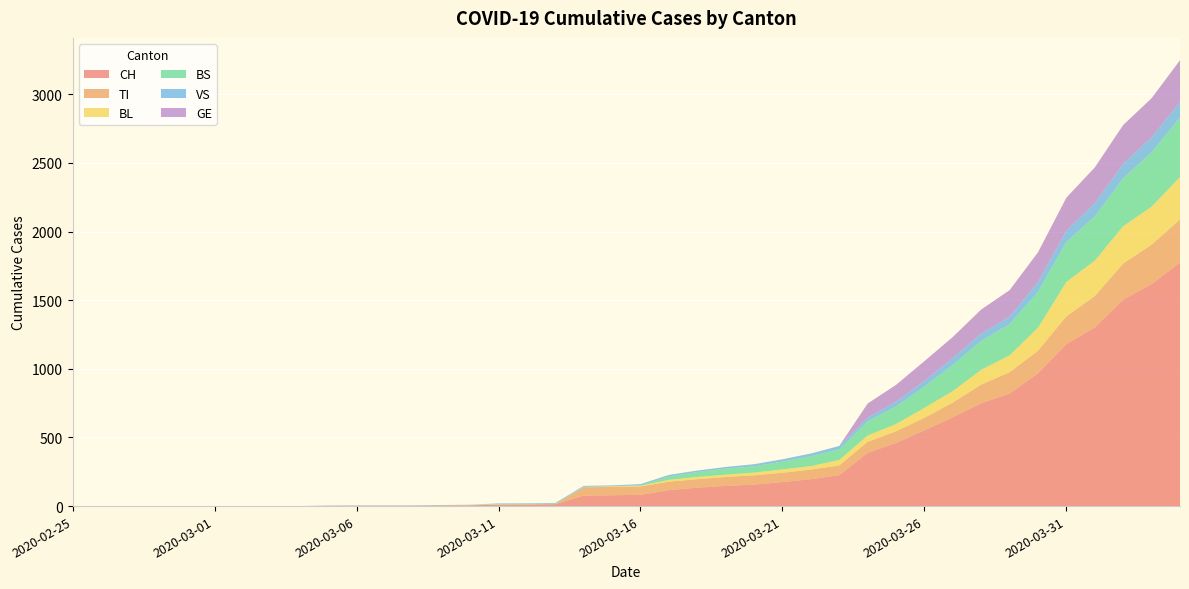

Reading left to right, list all the values displayed in this chart.

CH: 0	0	0	0	0	0	0	0	0	2	3	3	3	5	6	11	12	14	76	79	82	116	134	147	157	175	196	225	388	460	552	647	749	820	967	1180	1301	1504	1617	1774
TI: 0	0	0	0	0	0	0	0	0	0	0	0	0	0	0	0	0	0	61	61	61	62	62	65	67	68	70	71	80	85	91	107	136	155	165	202	229	263	287	314
BL: 0	0	0	0	0	0	0	0	0	0	0	0	0	1	2	2	2	0	0	5	5	13	16	17	20	24	25	40	46	53	73	84	108	123	167	251	258	272	277	309
BS: 0	0	0	0	0	0	0	0	0	0	0	0	0	0	0	4	4	4	4	0	4	25	36	44	46	57	73	78	105	128	155	191	211	228	263	292	323	350	397	434
VS: 0	0	0	0	0	0	0	0	0	2	2	2	2	2	2	3	3	5	6	6	8	11	11	12	15	17	19	24	25	35	41	50	53	54	71	81	96	104	109	112
GE: 0	0	0	0	0	0	0	0	0	0	0	0	0	0	0	0	0	0	0	0	0	0	0	0	0	0	0	0	103	122	144	153	175	193	216	241	260	283	284	305